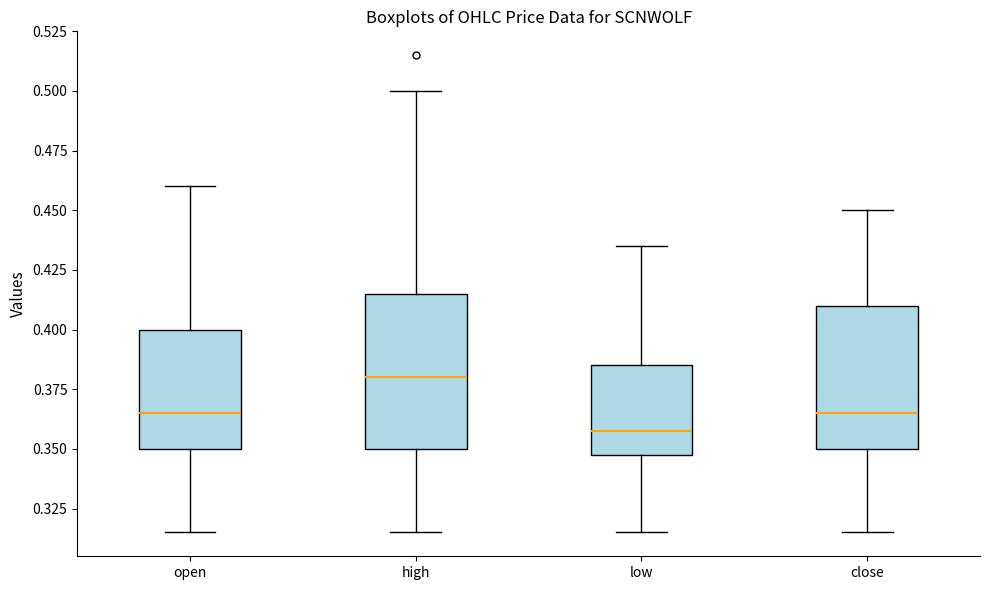

Which box's median line is the lowest?

low